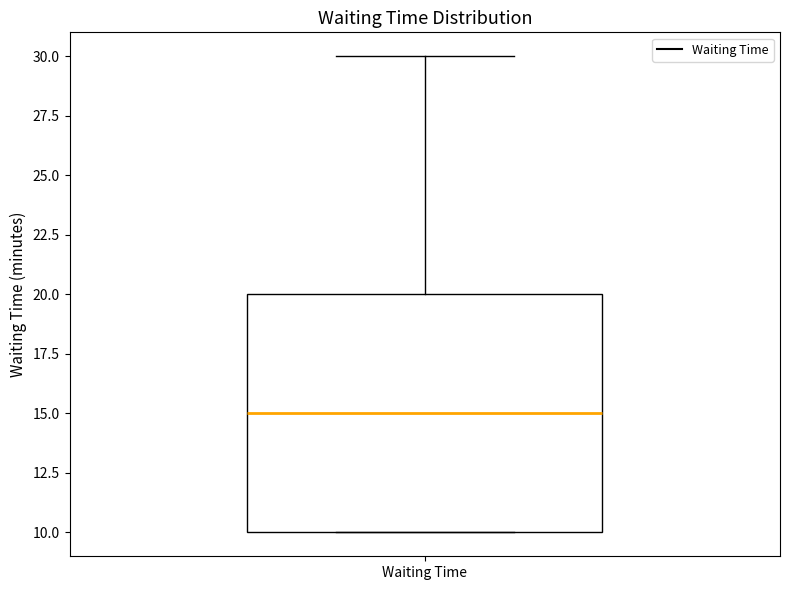

Read this box plot against the y-axis: the position of the median line, the range covered by the box, and the ends of both whiskers. The values are not printed on the chart, so give them approximately, as read against the axis.

median 15, box 10 to 20, whiskers 10 to 30